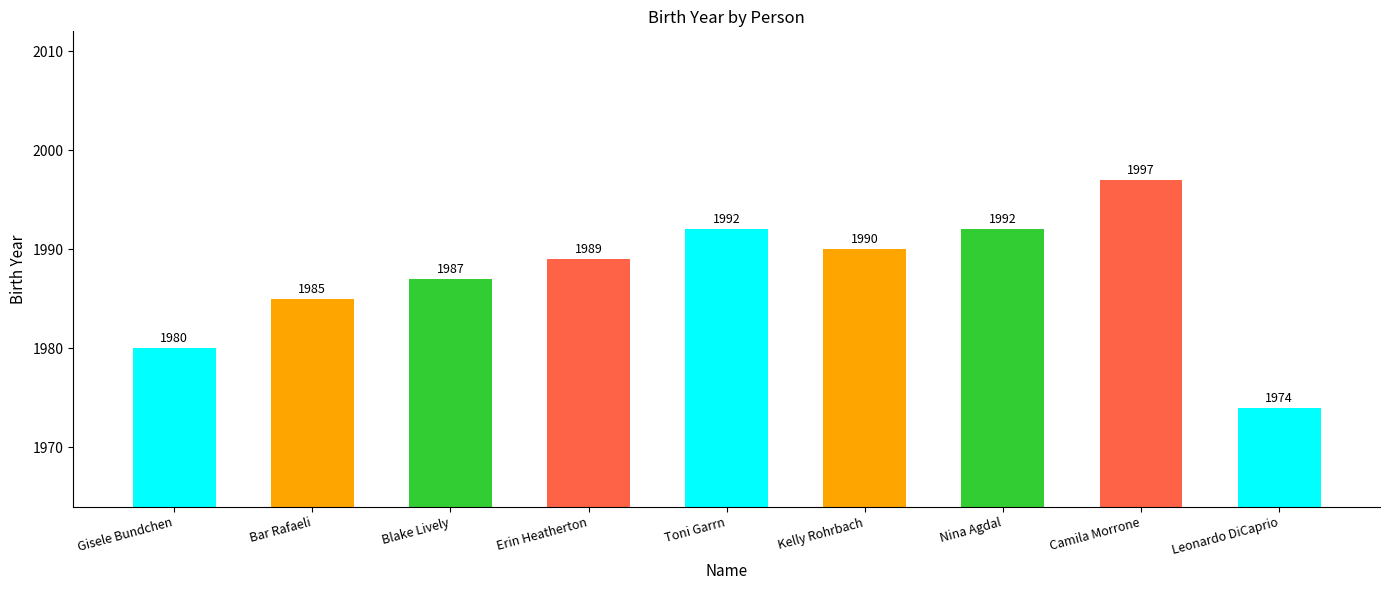

What is the value of the 1st bar from the left?

1980